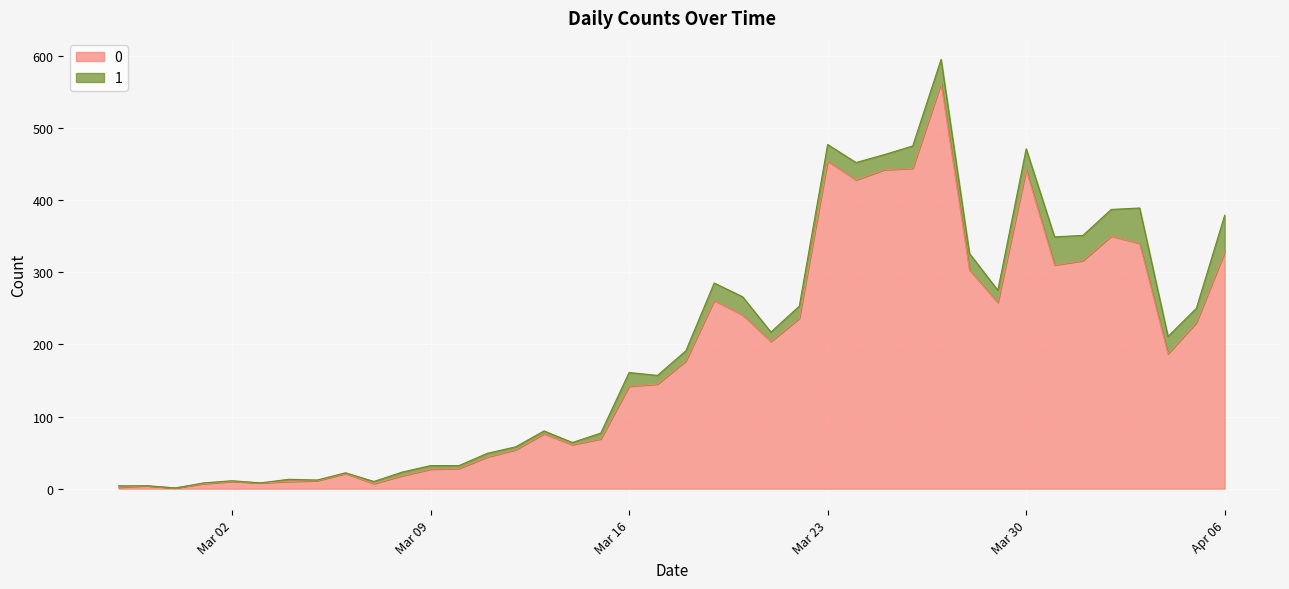

True or false: there are more than 1 points higher than both neighbors.

True